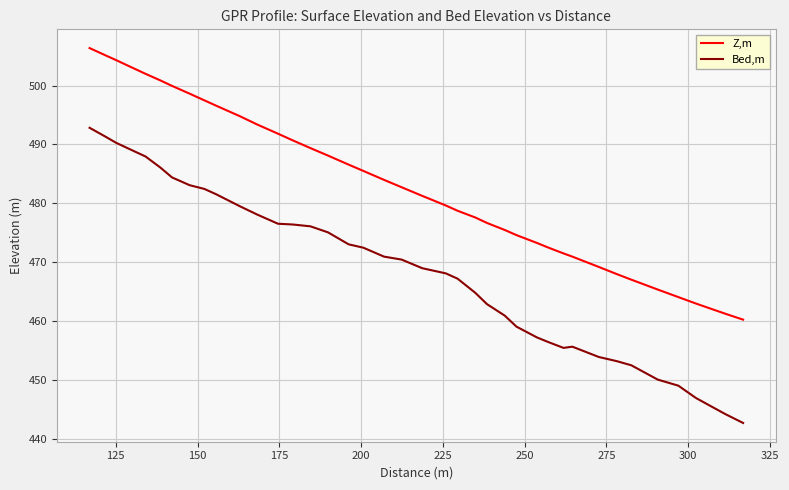

Rank the series by their average value, from highest to lowest.

Z,m, Bed,m